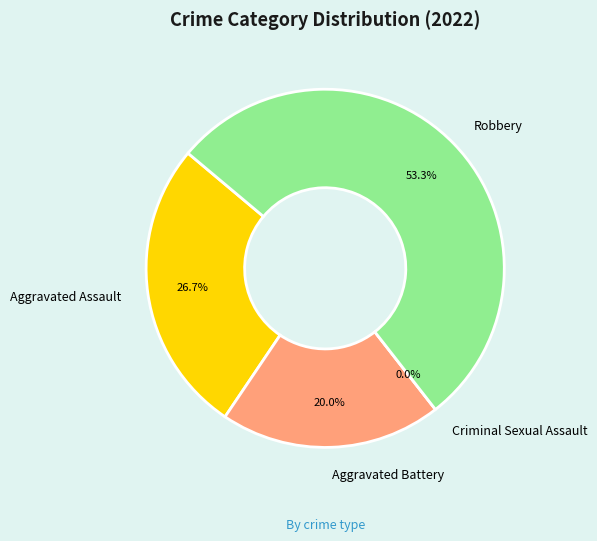

Rank the categories by value from lowest to highest.

Criminal Sexual Assault, Aggravated Battery, Aggravated Assault, Robbery